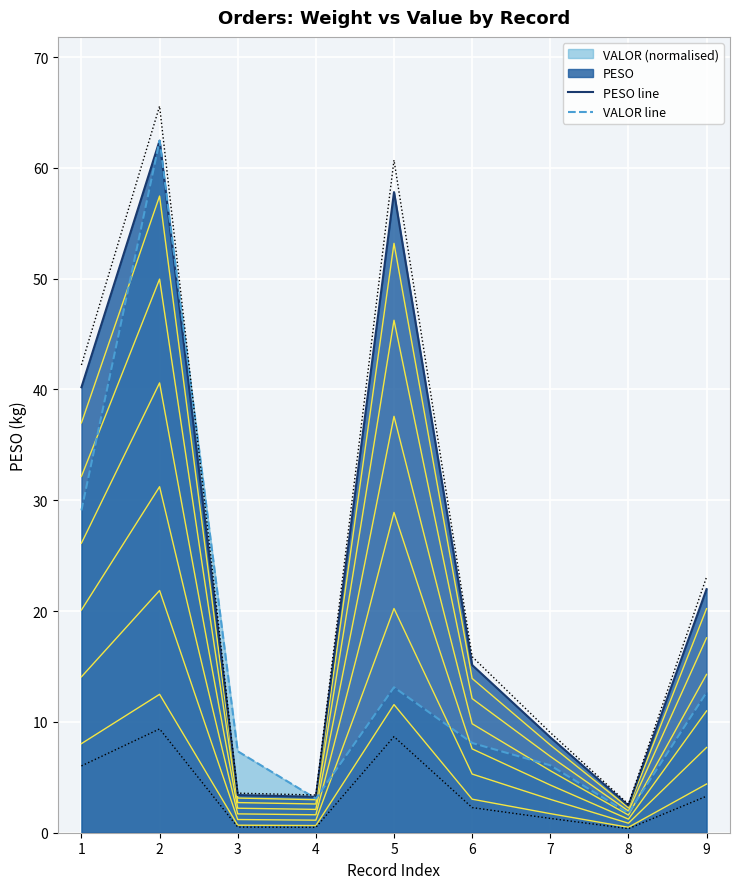

Which series changed the most between 1 and 7?

PESO line